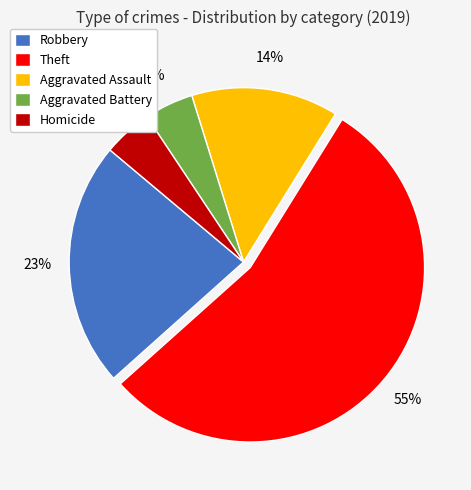

To the nearest percent, what percentage of the pie is Robbery?

23%